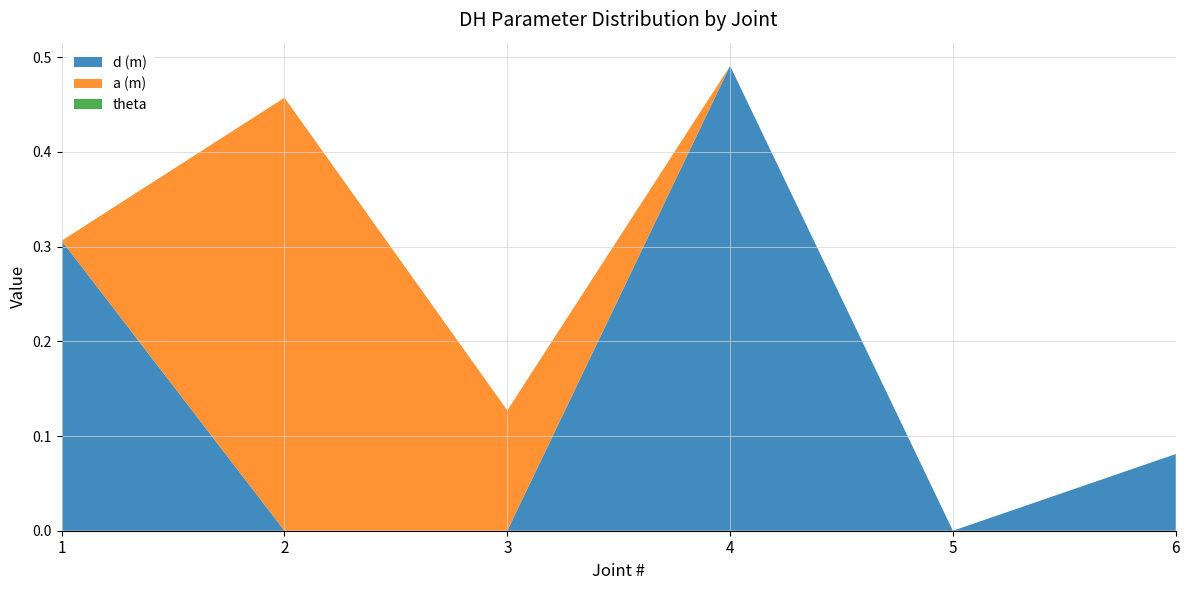

Reading left to right, what are all the values shown in this chart?

d (m): 1=0.3	2=0.0	3=0.0	4=0.5	5=0.0	6=0.1
a (m): 1=0.0	2=0.5	3=0.1	4=0.0	5=0.0	6=0.0
theta: 1=0.0	2=0.0	3=0.0	4=0.0	5=0.0	6=0.0